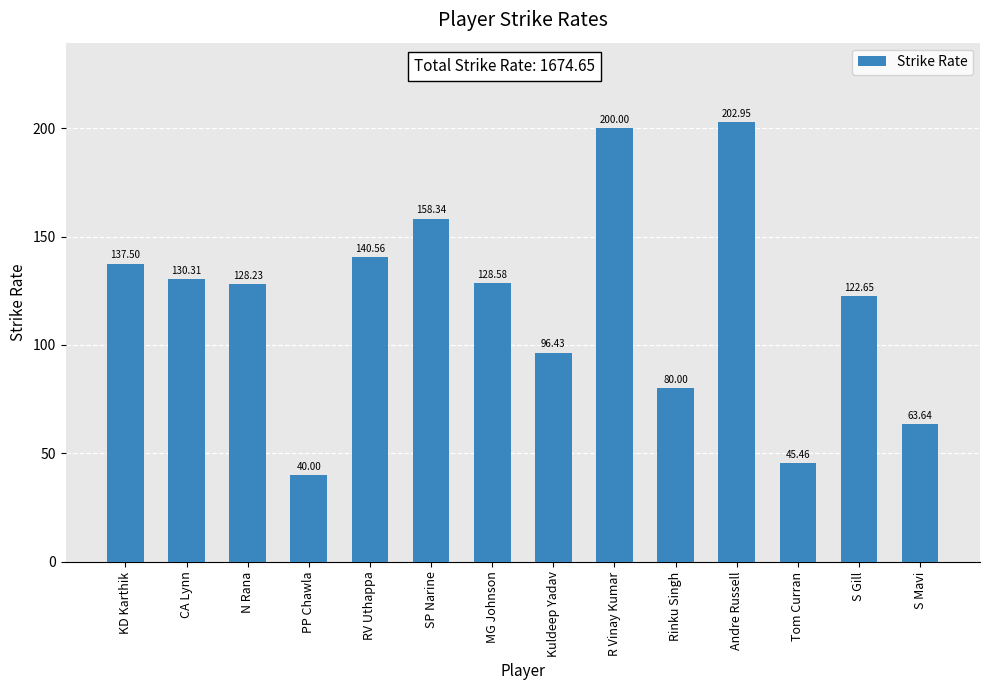

What is the difference between the values at Kuldeep Yadav and R Vinay Kumar?

103.6